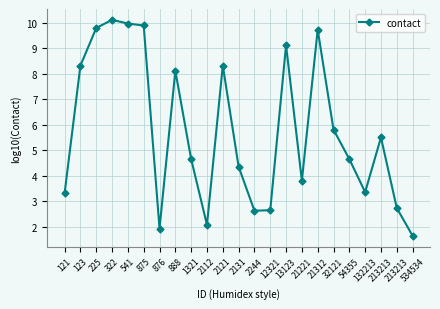

How many series are shown in this chart?

1